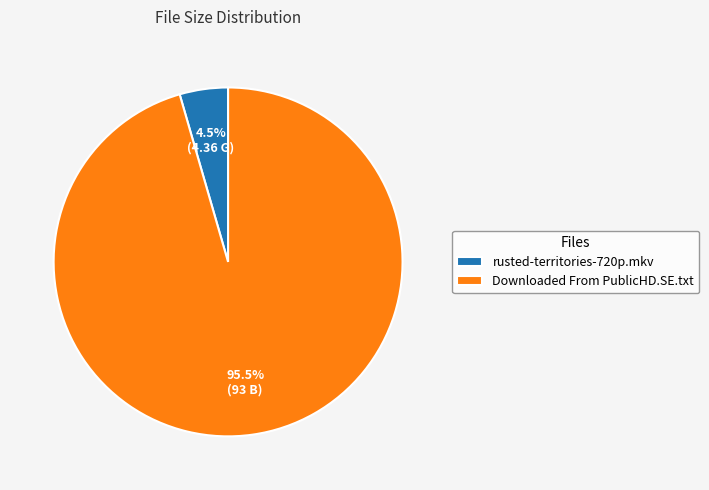

What is the largest slice in the pie chart?

Downloaded From PublicHD.SE.txt